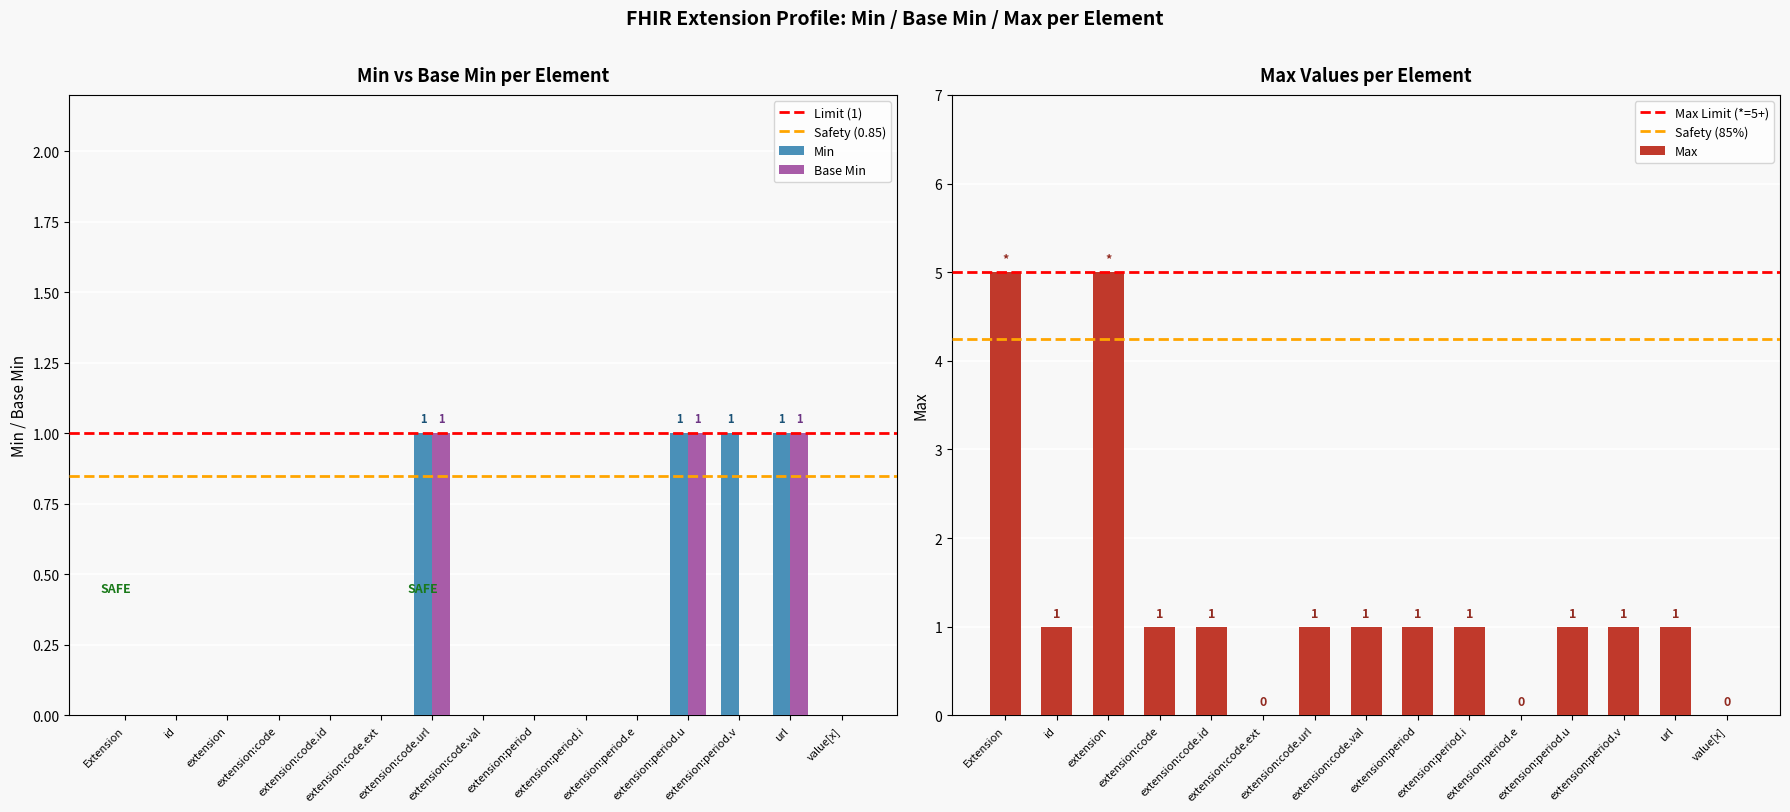

Does the chart contain any negative values?

No